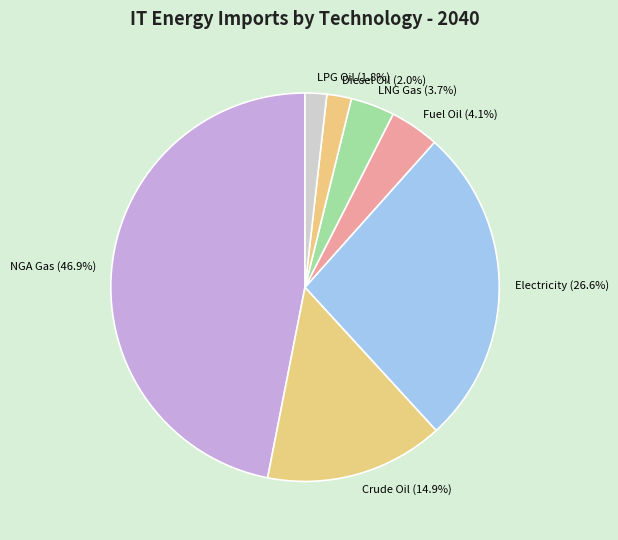

Does any single category account for the majority?

No